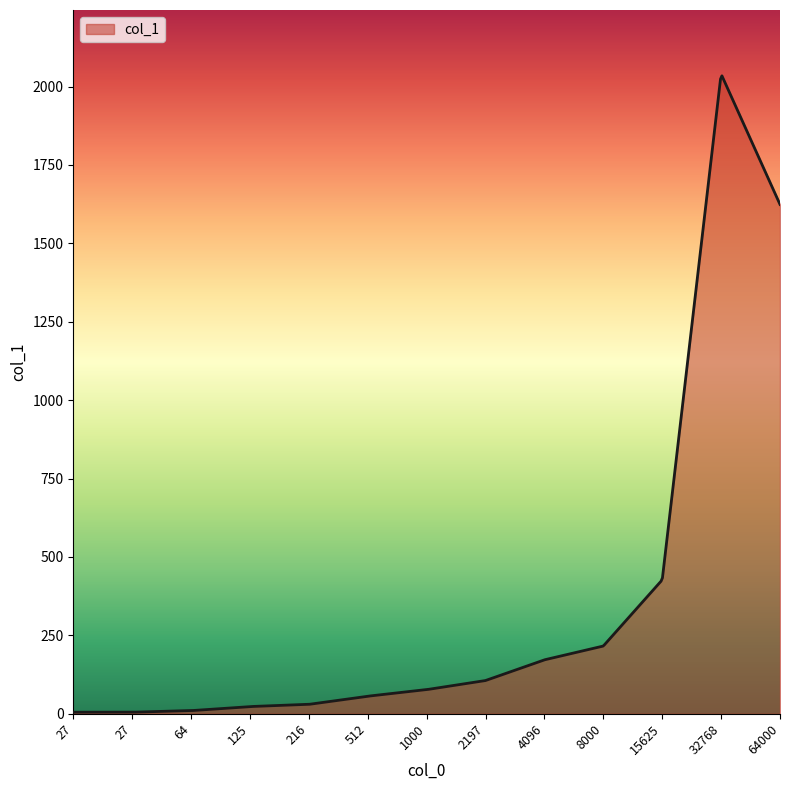

How many lines are shown in the chart?

1